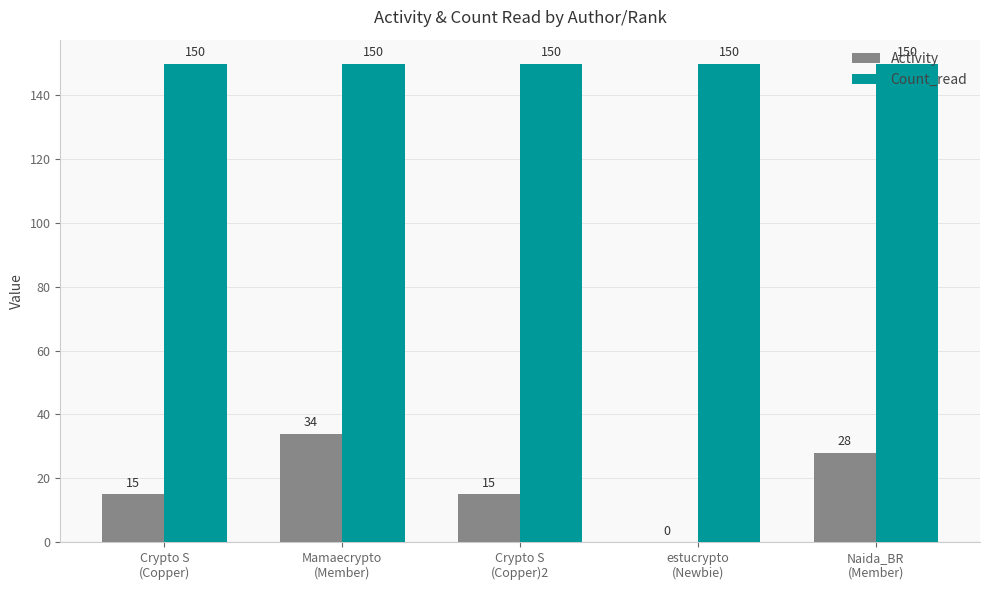

The Activity series shows 15 at Crypto S
(Copper). True or false?

True